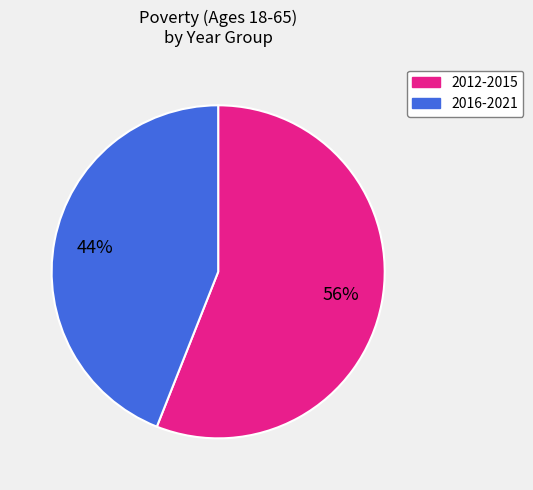

Count the number of slices in the pie.

2